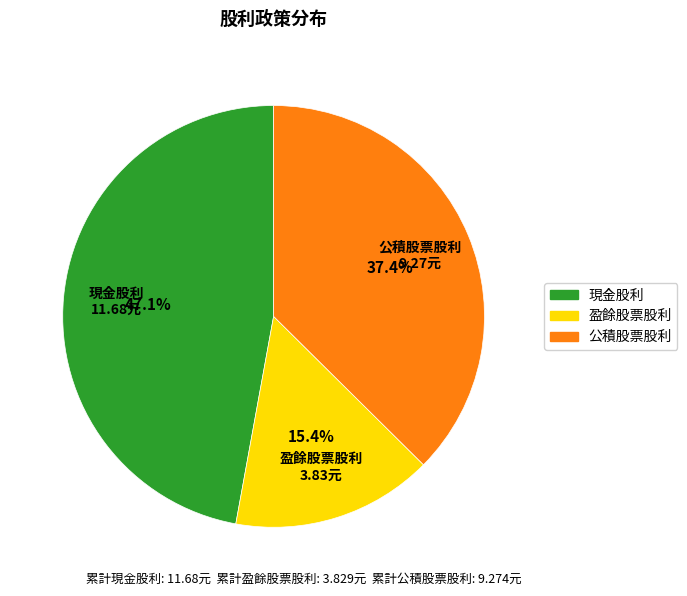

Does any single category account for the majority?

No